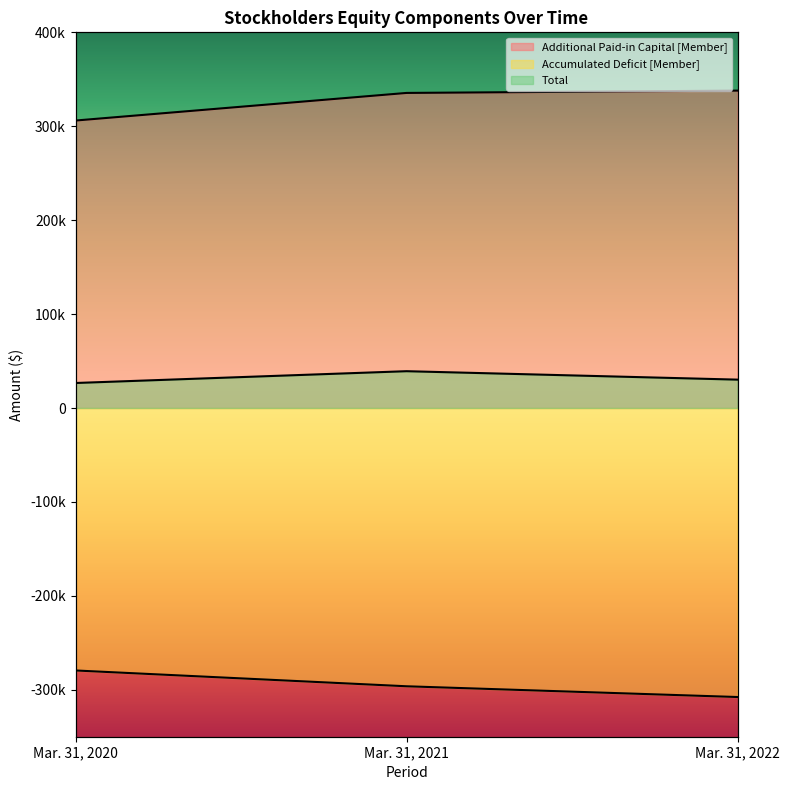

What is the greatest value displayed?

337940